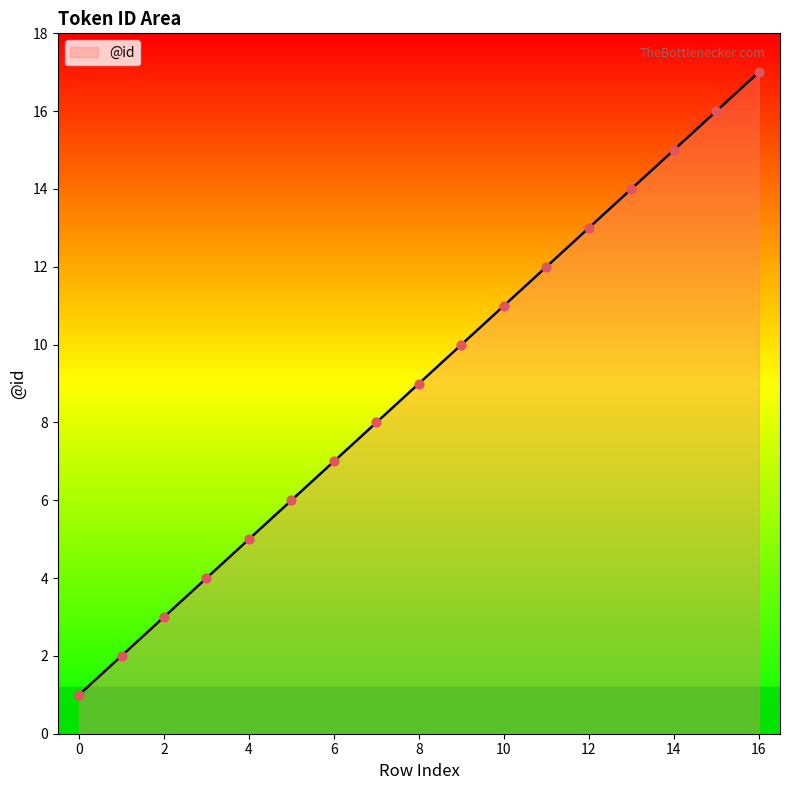

What is the difference between the maximum and minimum values?

16